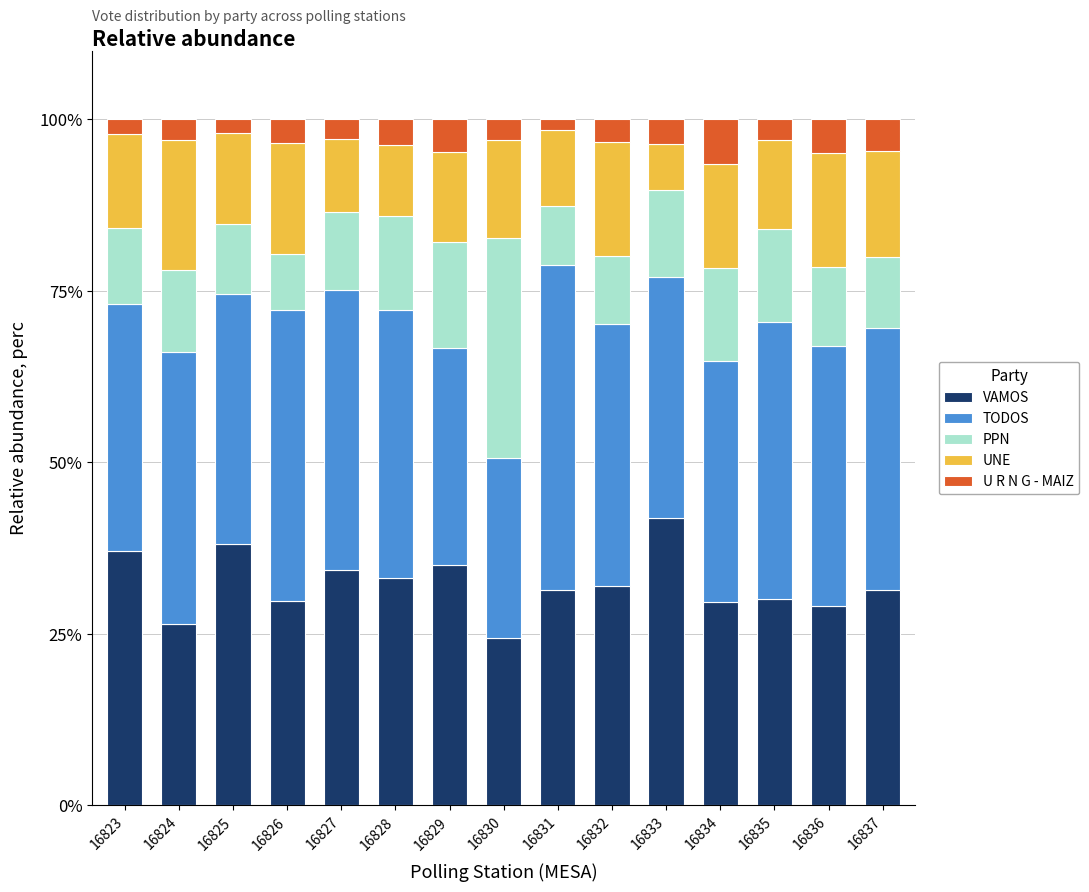

What is the lowest value of the VAMOS series?

24.3